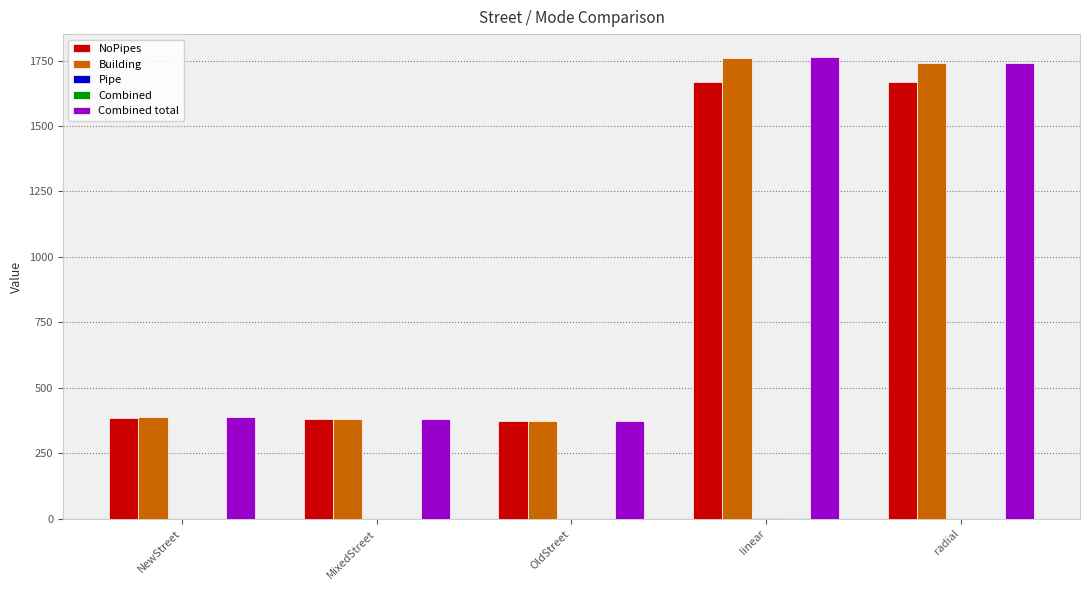

What is the maximum value shown in the chart?

1762.6